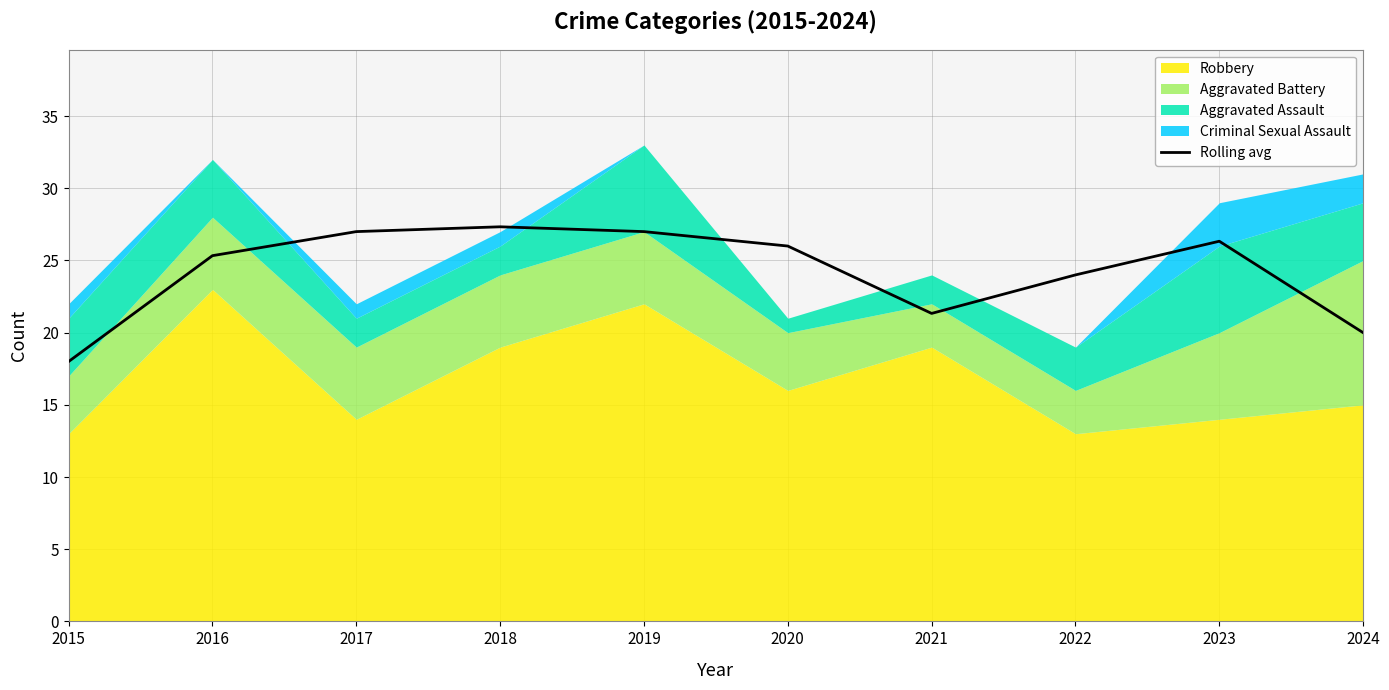

What is the difference between the second highest and minimum values?

9.0